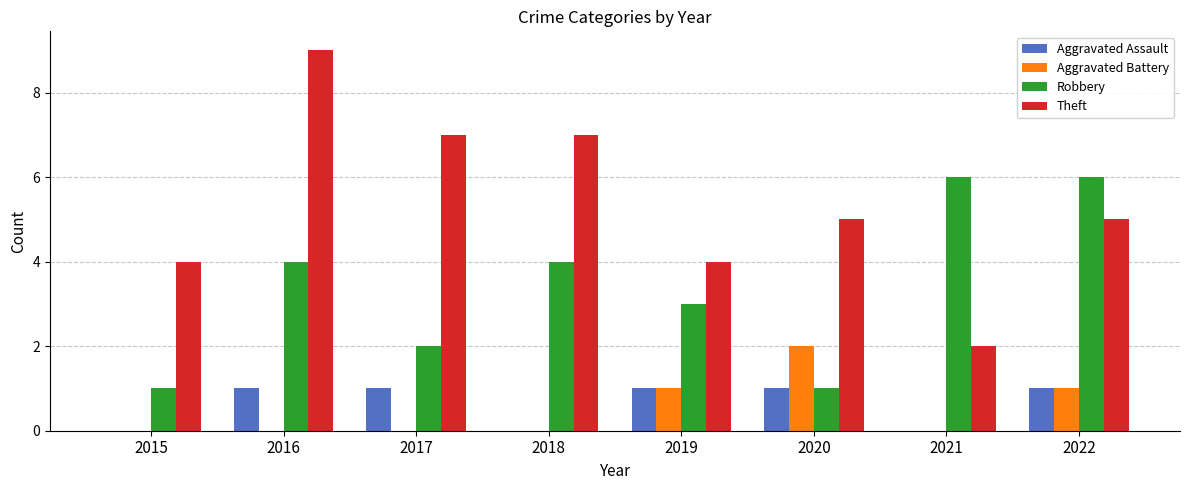

What is the approximate value of Robbery at 2019?

3